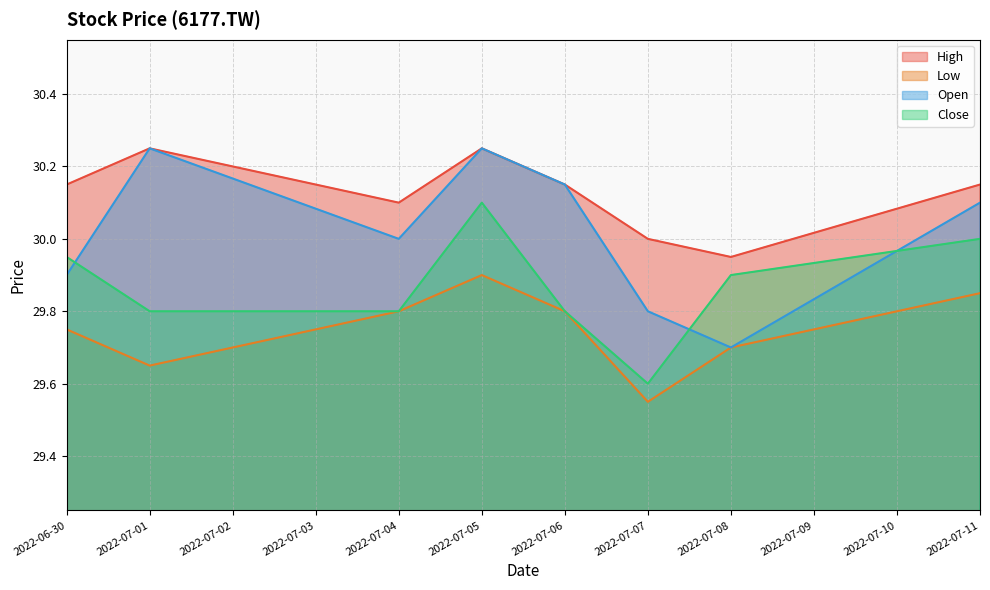

Which category has the highest value across all series?

2022-07-01